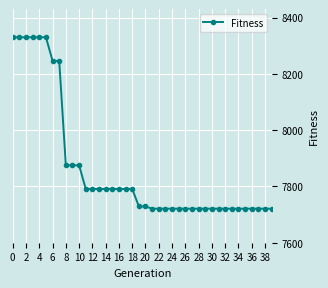

What is the value of the 23rd point from the left?

7721